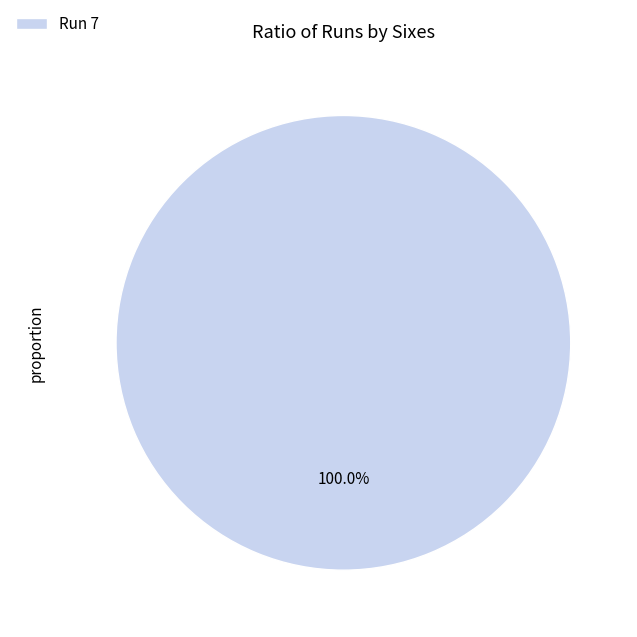

Does Run 7 account for over 50% of the chart?

Yes